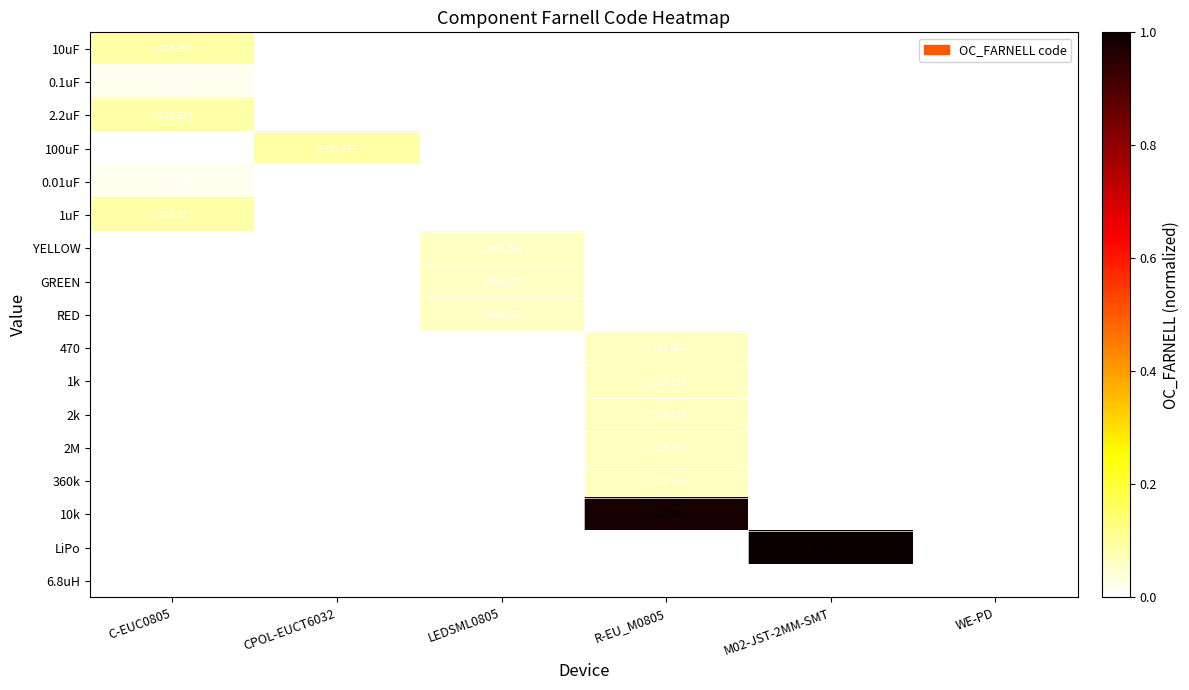

What is the difference between the highest and lowest values at C-EUC0805?

0.1